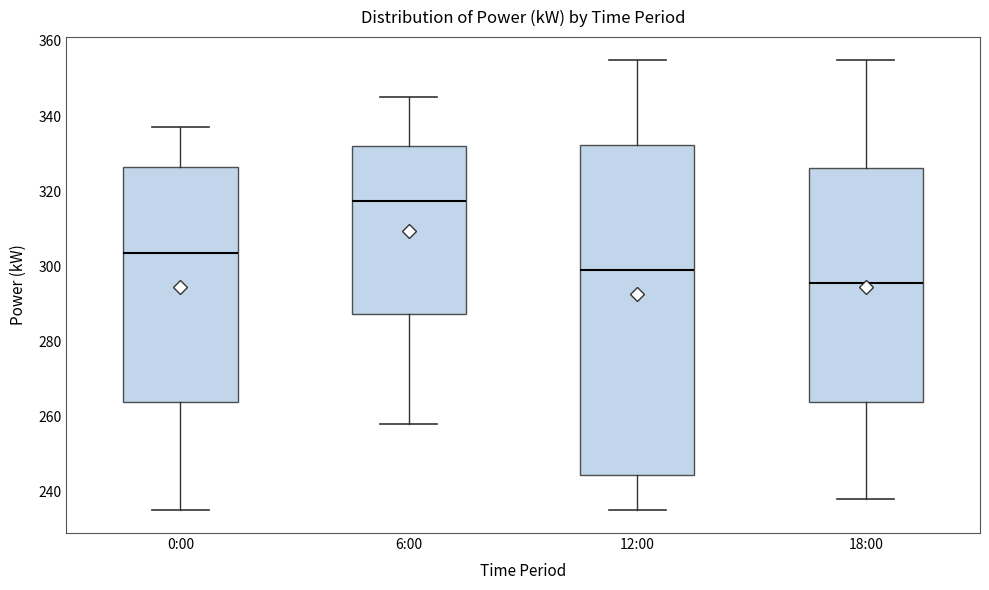

Reading left to right, read every box against the y-axis: the position of its median line, the range the box covers, and the ends of its whiskers. The values are not printed on the chart, so give them approximately, as read against the axis.

0:00: median 304, box 264 to 326, whiskers 236 to 338
6:00: median 318, box 288 to 332, whiskers 258 to 346
12:00: median 300, box 244 to 332, whiskers 236 to 356
18:00: median 296, box 264 to 326, whiskers 238 to 356